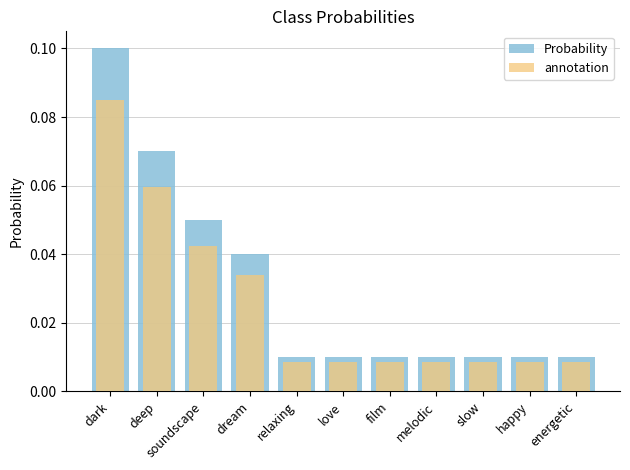

Is it true that annotation equals 0.0 at dream?

True